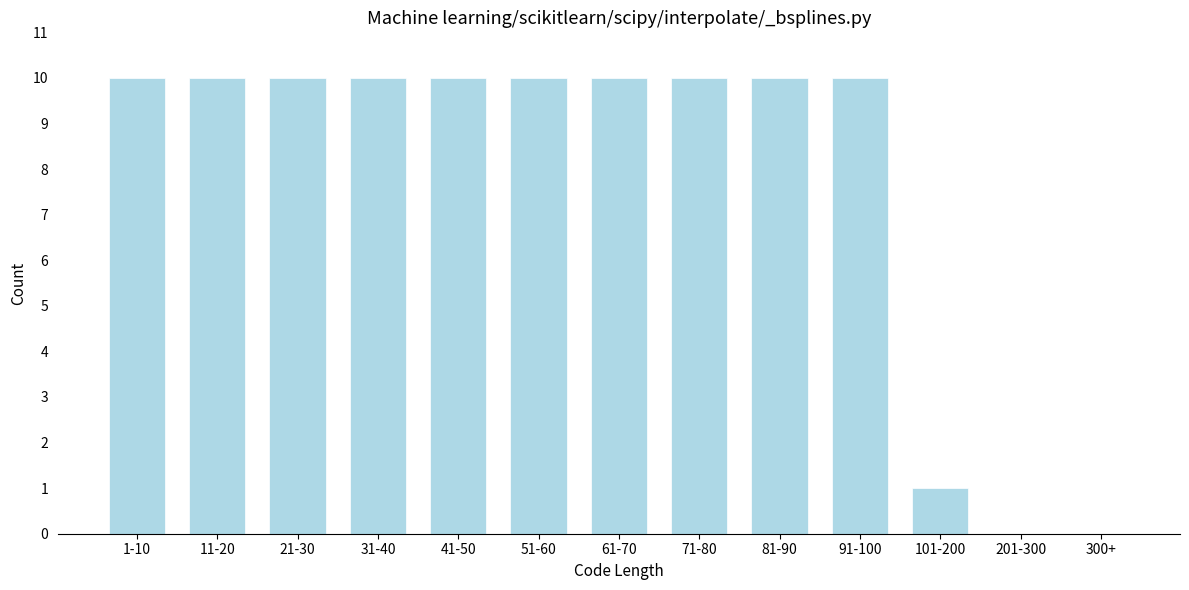

Reading left to right, list all the values displayed in this chart.

1-10=10	11-20=10	21-30=10	31-40=10	41-50=10	51-60=10	61-70=10	71-80=10	81-90=10	91-100=10	101-200=1	201-300=0	300+=0